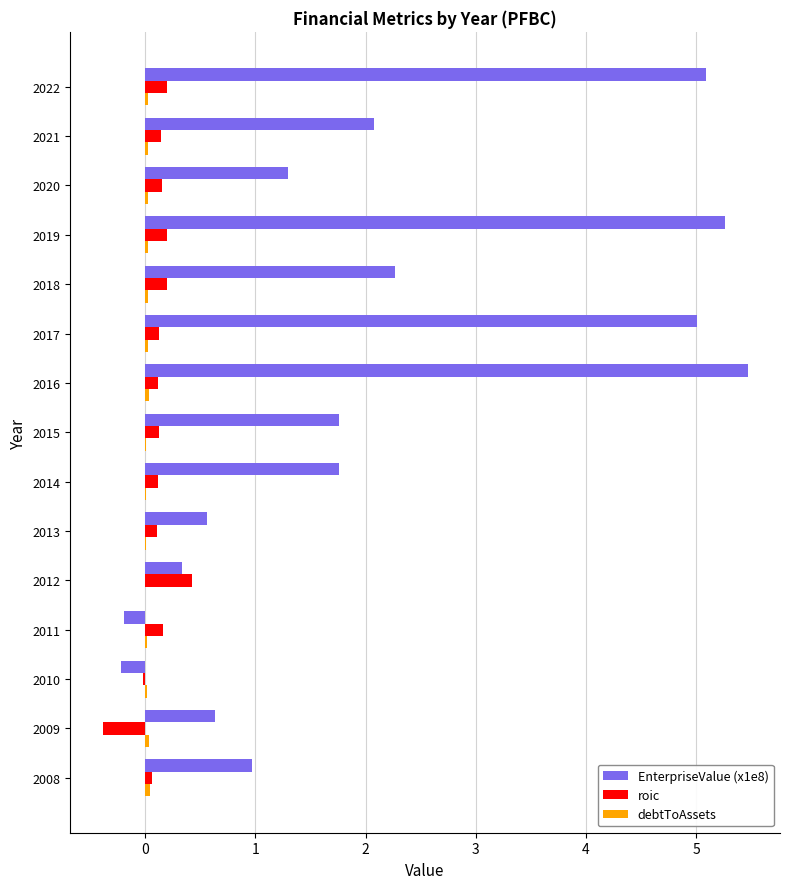

The value of EnterpriseValue (x1e8) at 2008 is 0.4. True or false?

False